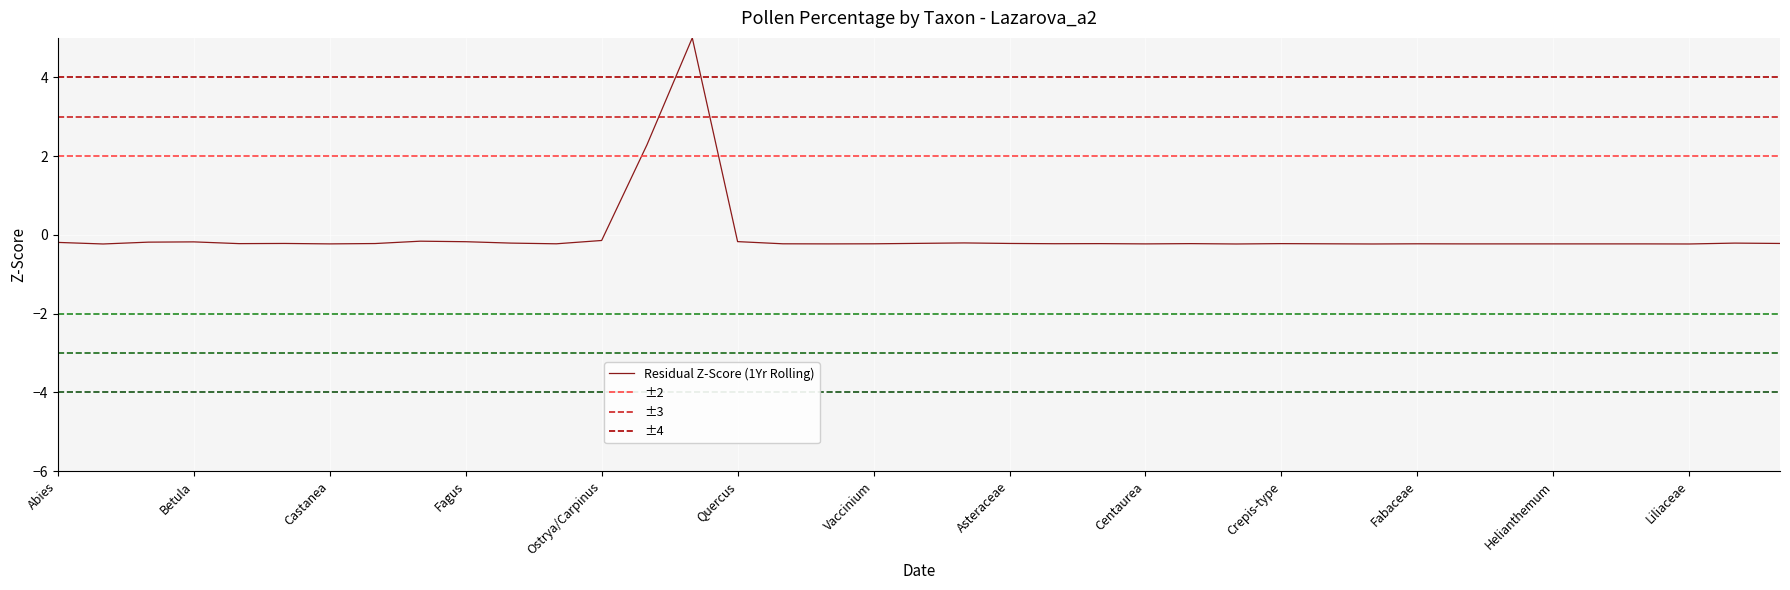

True or false: the data has more than 2 interior local peaks.

True